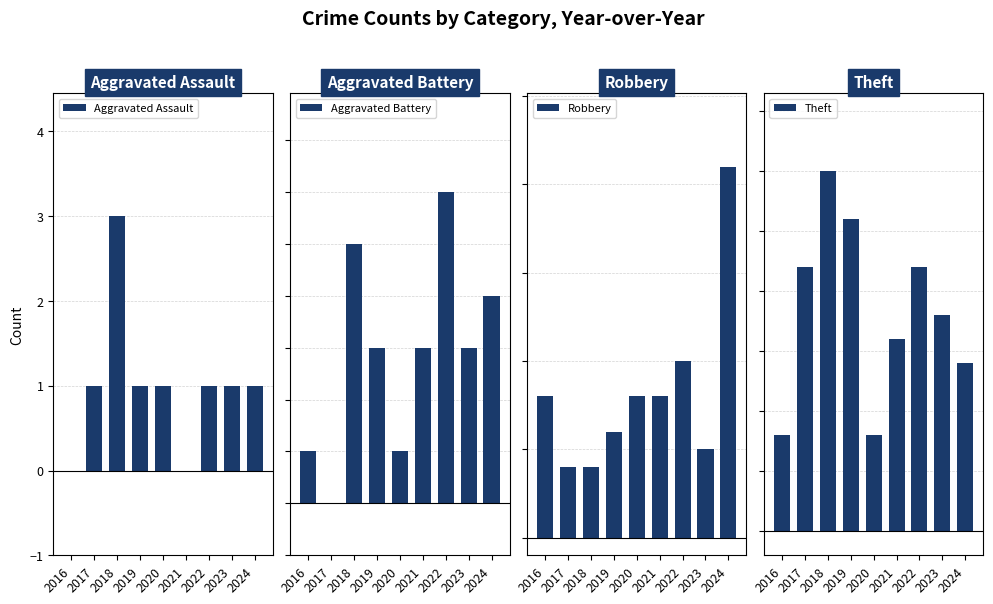

What is the highest value of the Robbery series?

21